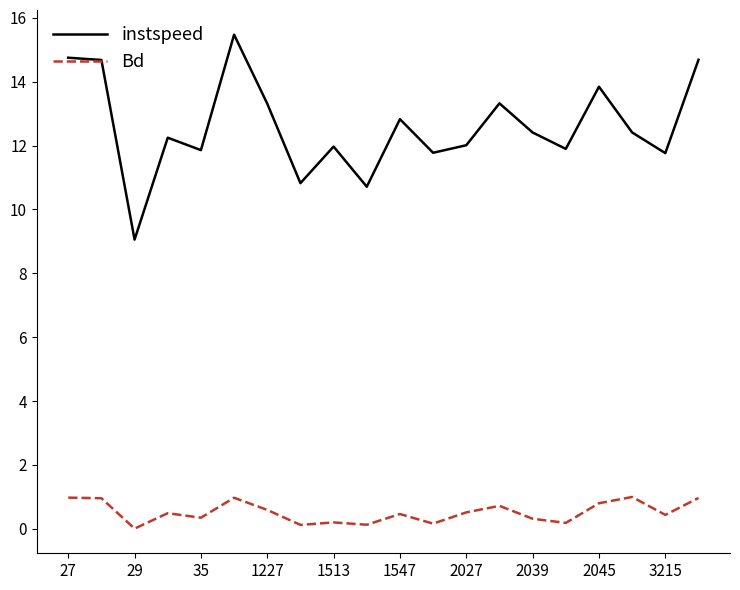

Which series has the largest total across all categories?

instspeed